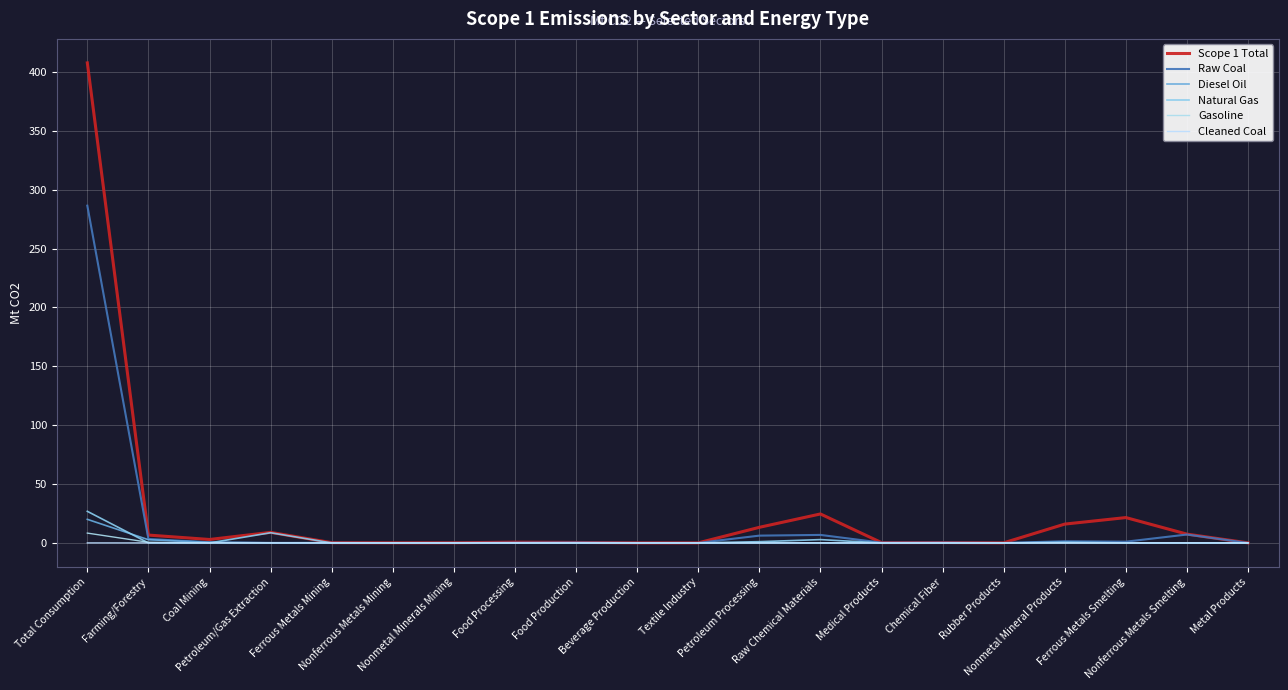

Which series has the largest total across all categories?

Scope 1 Total